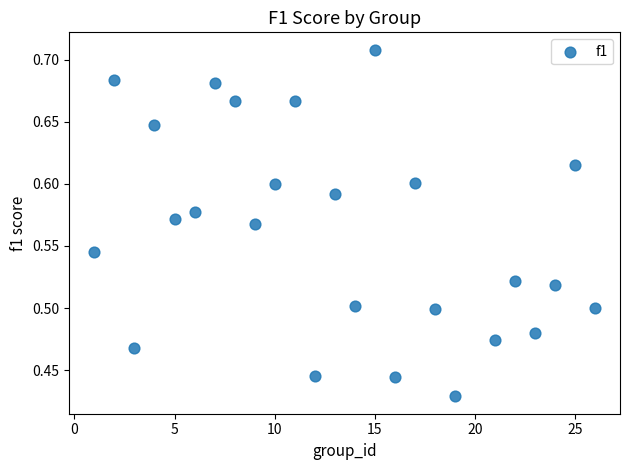

What is the range of Y values (max minus min)?

0.3